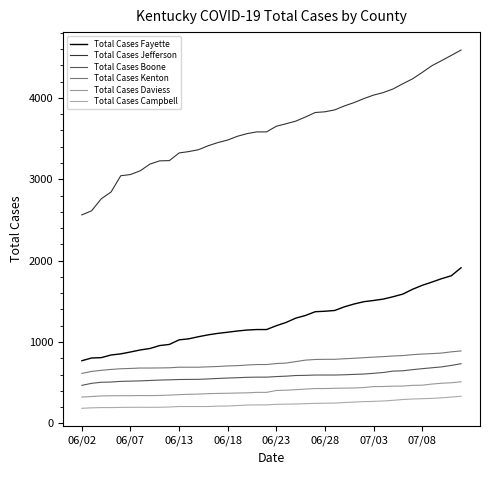

True or false: Total Cases Fayette has more than 0 points higher than both neighbors.

False